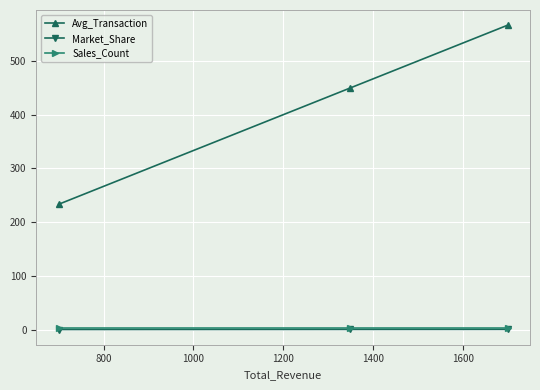

Which series has the largest total across all categories?

Avg_Transaction